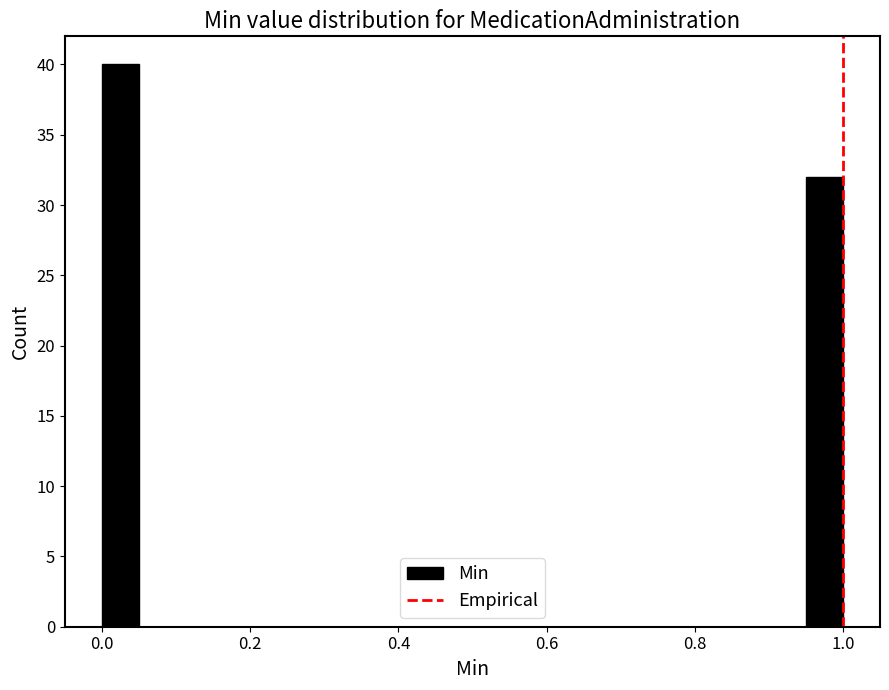

Around what value on the x-axis is the tallest bar? Give the approximate position of its centre, as read against the axis.

0.02